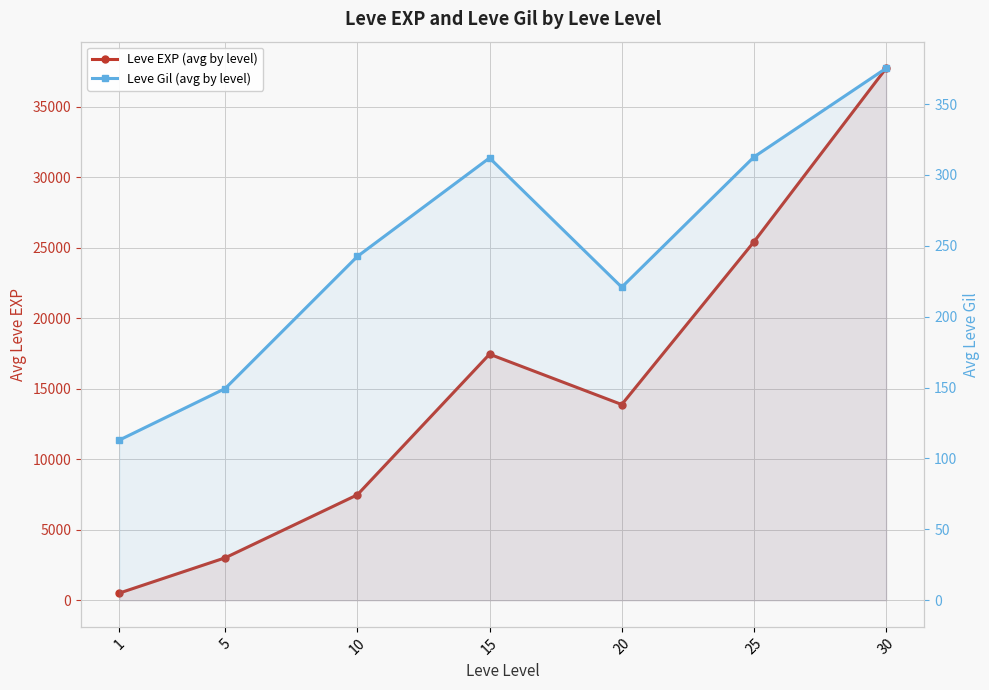

At how many categories does at least one series exceed 424?

7